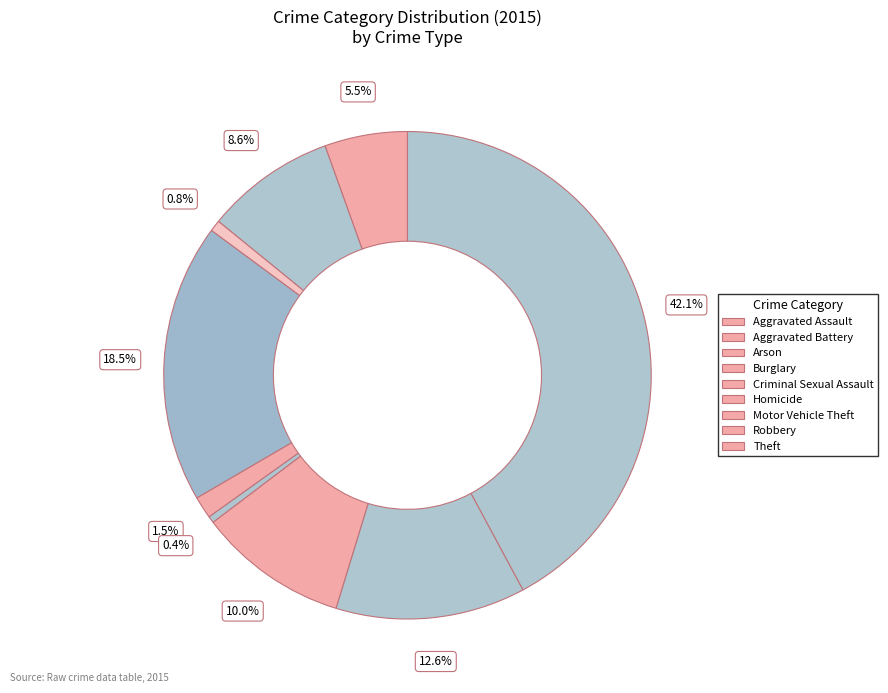

Does Homicide represent more than half of the total?

No